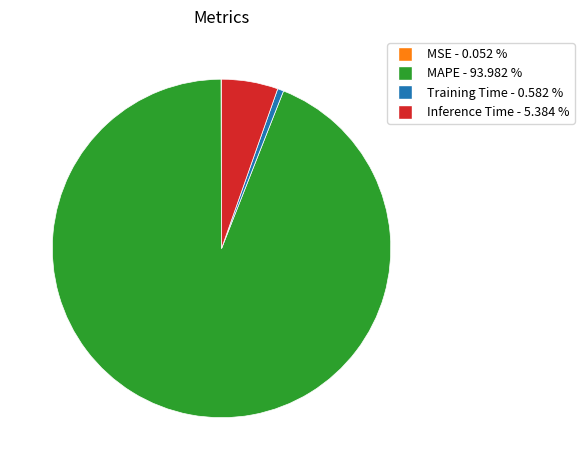

Is Inference Time the majority of the pie?

No